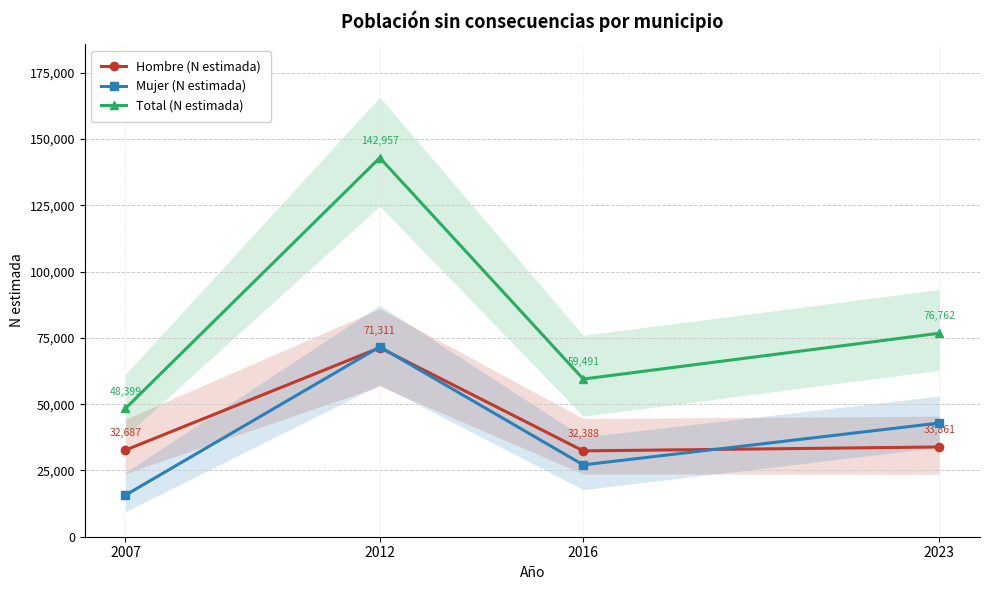

How many distinct data groups are displayed?

3